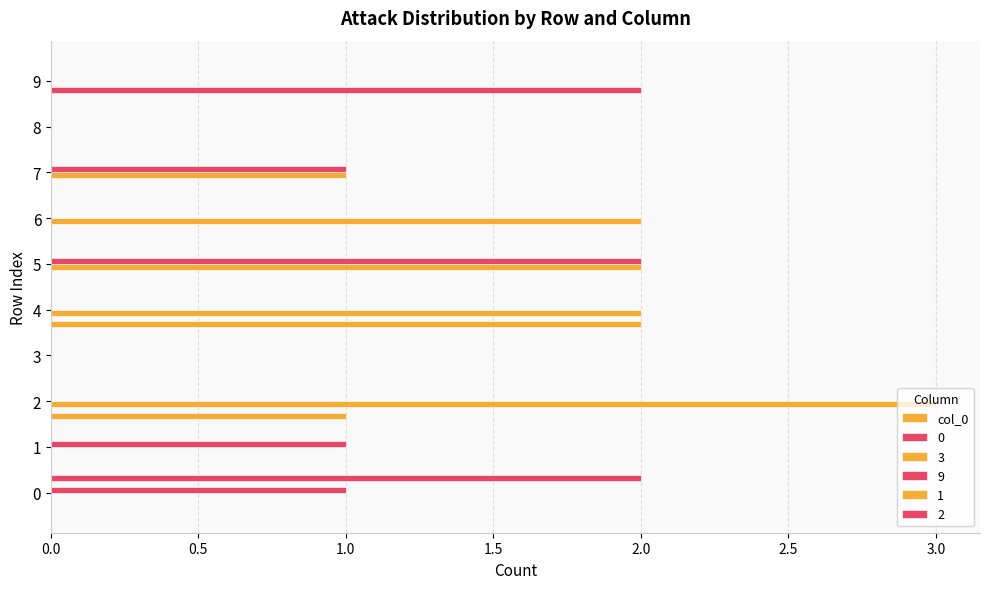

Count the number of data series in this chart.

5